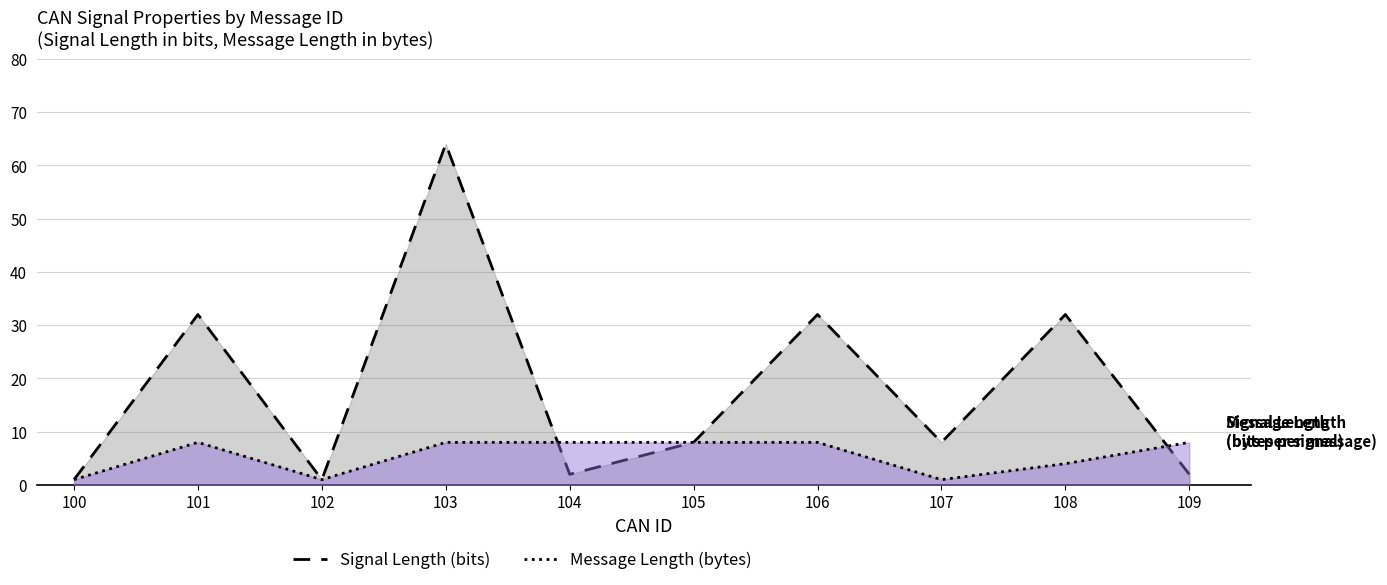

Reading left to right, transcribe all the data shown in this chart.

Signal Length: 100=1	101=32	102=1	103=64	104=2	105=8	106=32	107=8	108=32	109=2
Message Length: 100=1	101=8	102=1	103=8	104=8	105=8	106=8	107=1	108=4	109=8